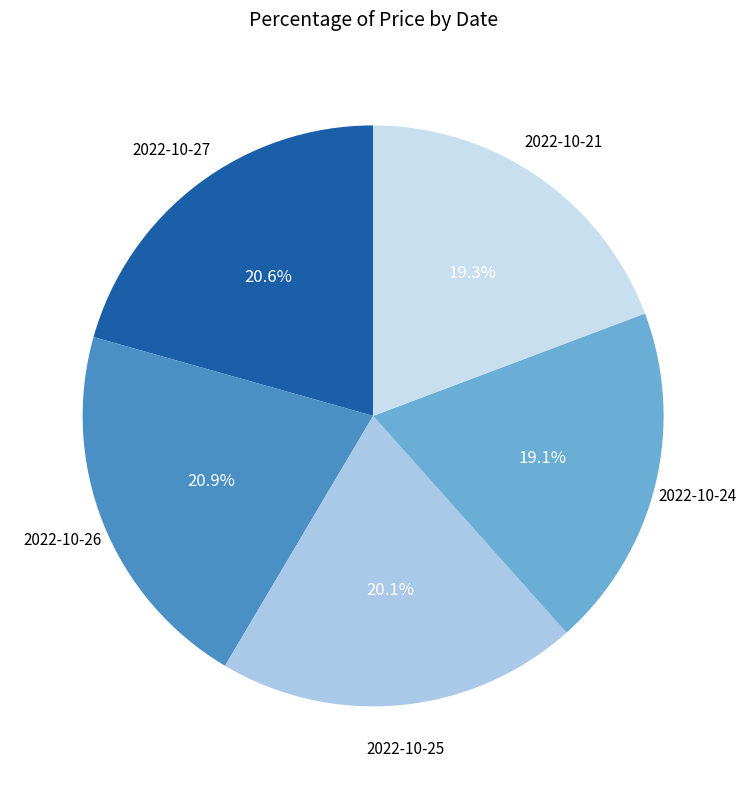

Approximately how many times larger is the value at 2022-10-27 compared to 2022-10-21?

1.1